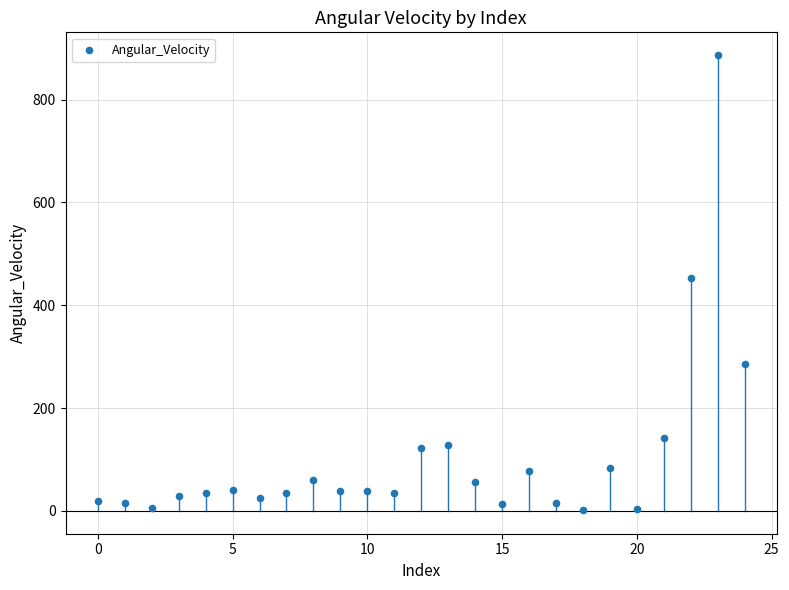

What is the range of Y values (max minus min)?

885.2